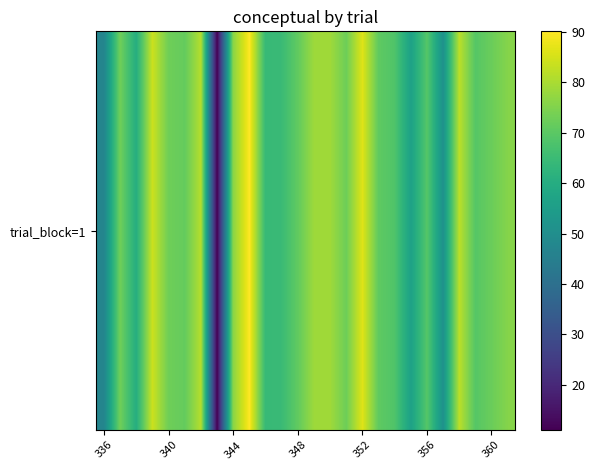

Reading left to right, transcribe all the data shown in this chart.

47.1	73.1	60.3	84.0	72.8	71.4	81.4	11.0	76.3	90.1	64.3	64.8	71.0	78.6	78.9	72.7	86.3	70.8	68.4	56.3	69.3	51.0	82.0	69.3	72.2	75.7